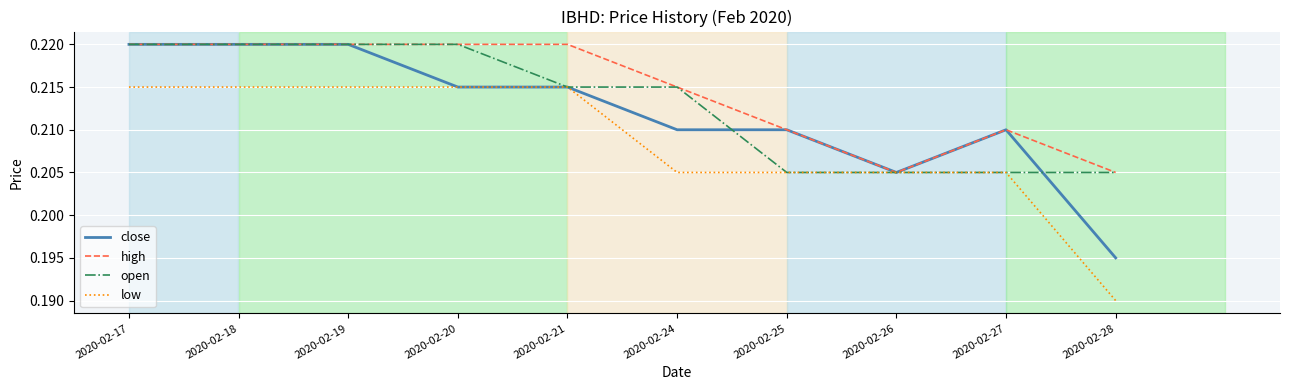

The close series shows 0.1 at 2020-02-24. True or false?

False